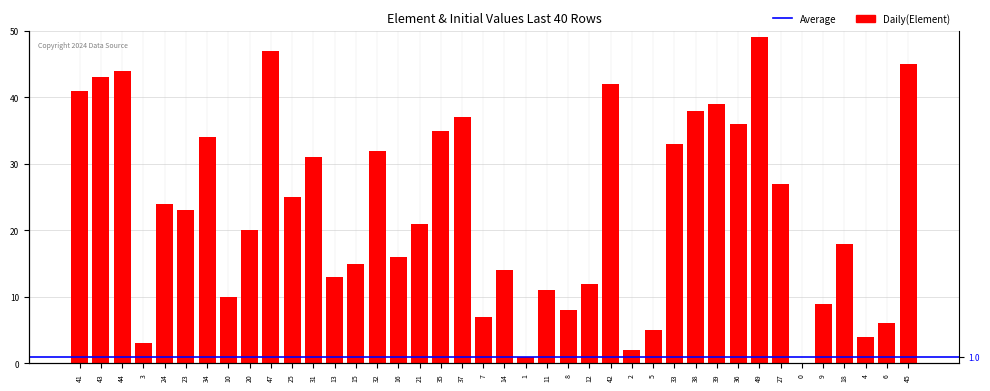

List the labels in order of value, smallest first.

0, 1, 2, 3, 4, 5, 6, 7, 8, 9, 10, 11, 12, 13, 14, 15, 16, 18, 20, 21, 23, 24, 25, 27, 31, 32, 33, 34, 35, 36, 37, 38, 39, 41, 42, 43, 44, 45, 47, 49